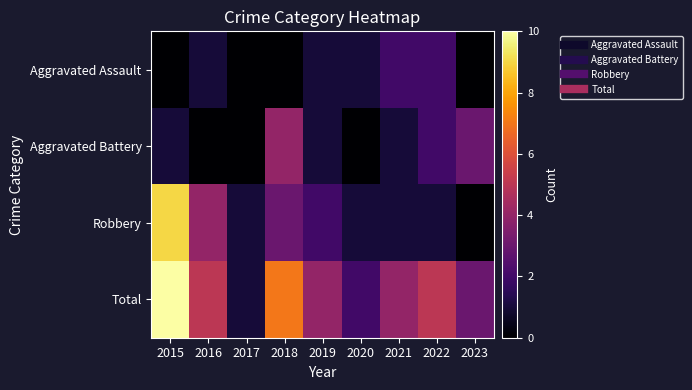

How many distinct data groups are displayed?

4